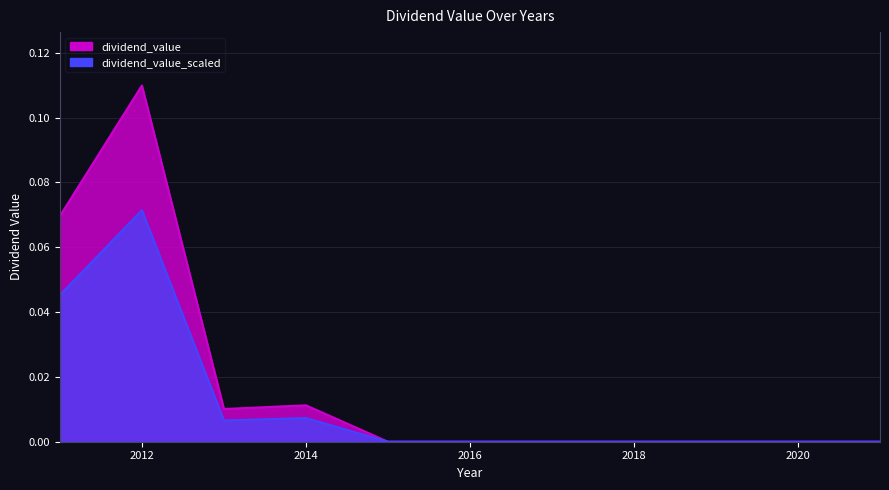

Which has a higher value, 2012 or 2015?

2012